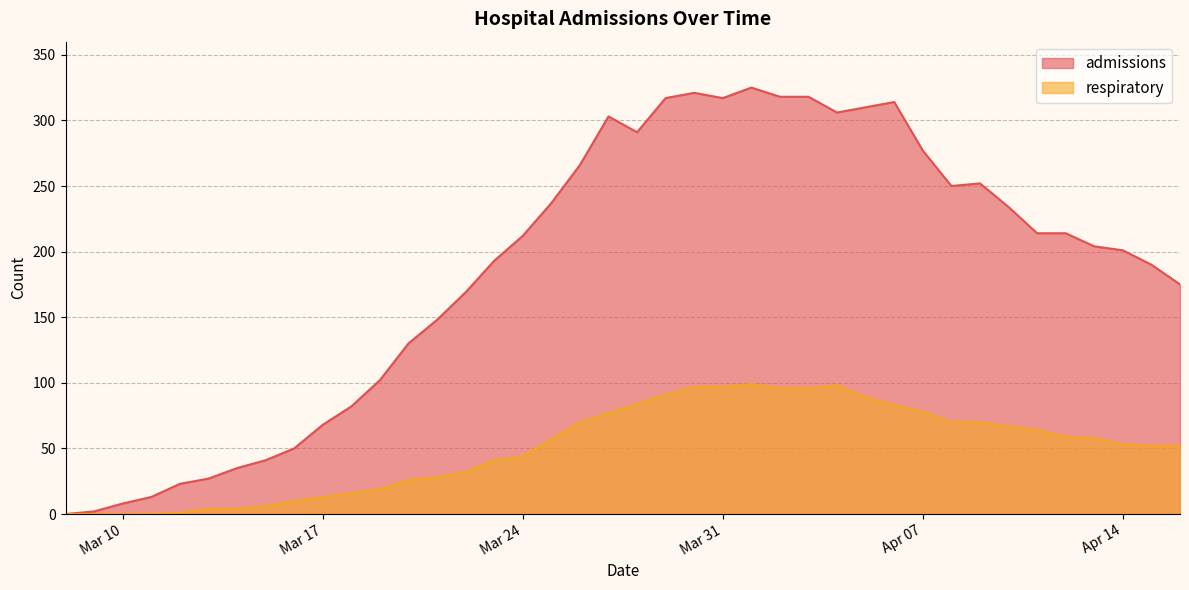

Count the number of data series in this chart.

2